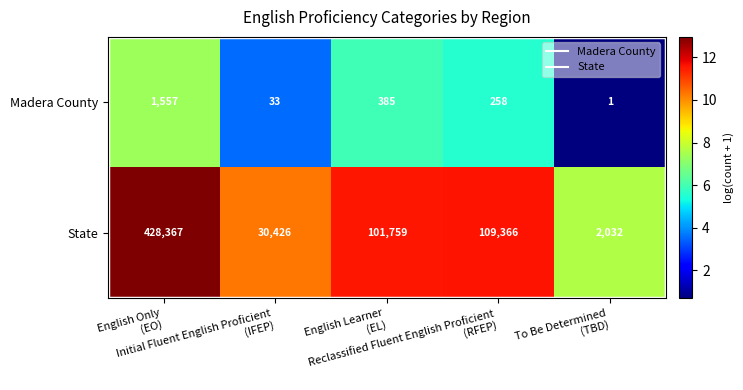

What is the greatest value displayed?

428367